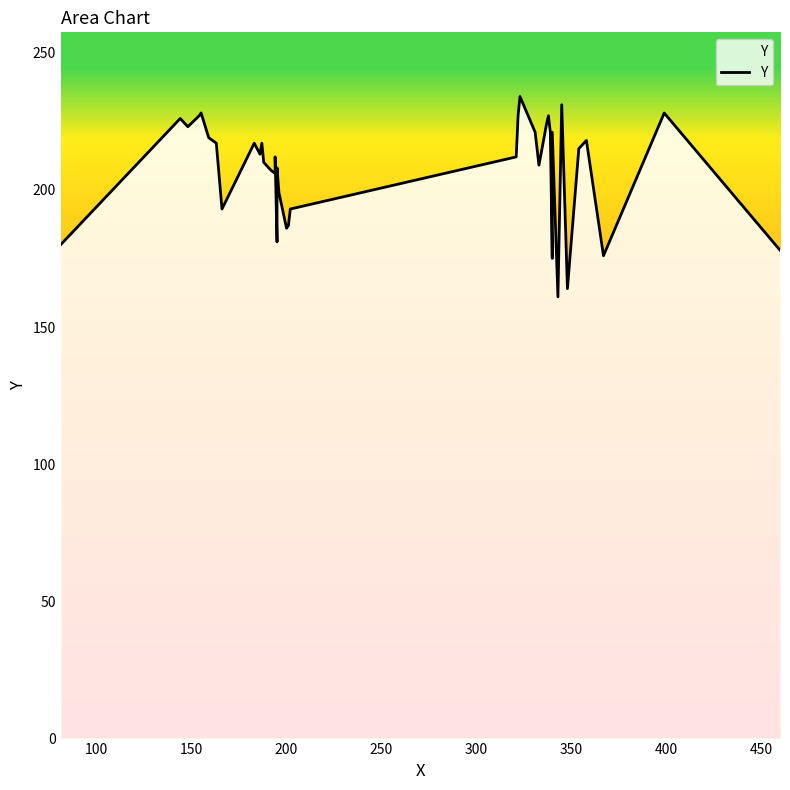

What is the value of the 25th point from the left?

234